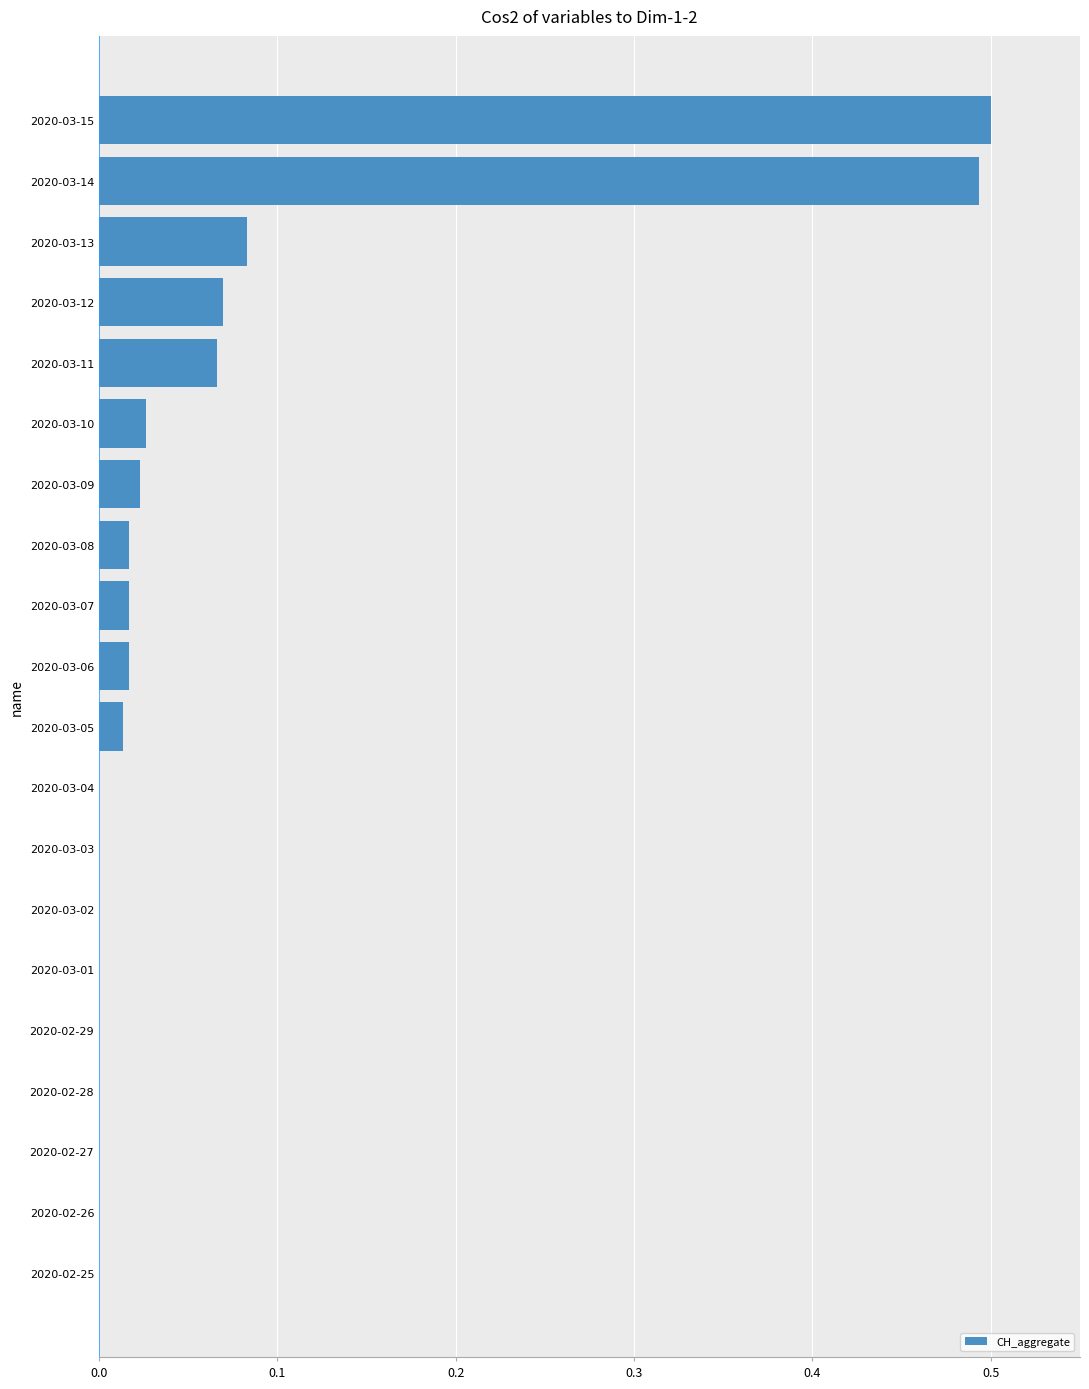

How many categories are shown in the chart?

20